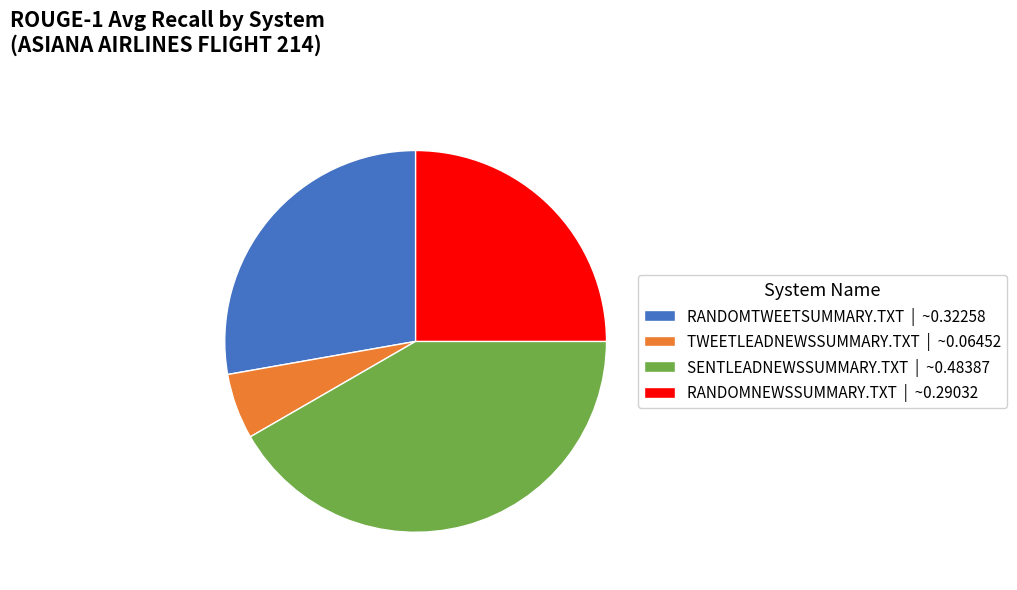

How many segments does this pie chart have?

4